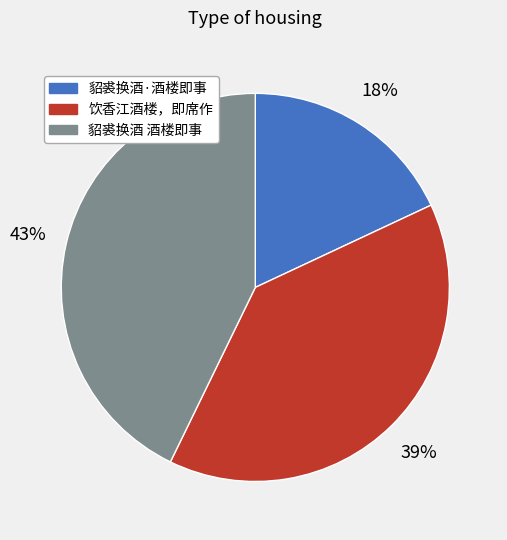

How many slices are in this pie chart?

3